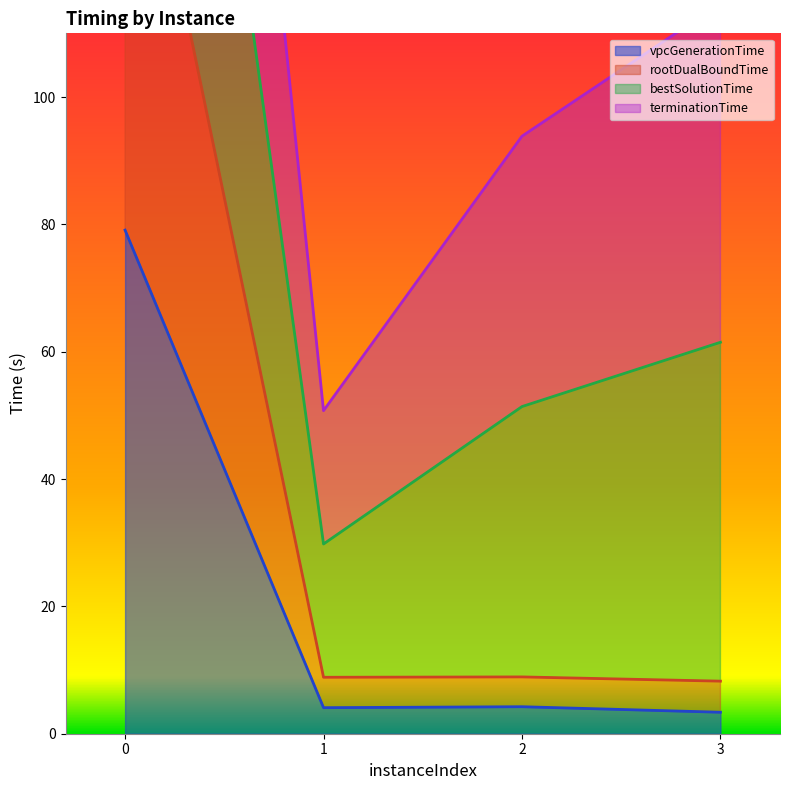

What is the minimum value for vpcGenerationTime?

3.4